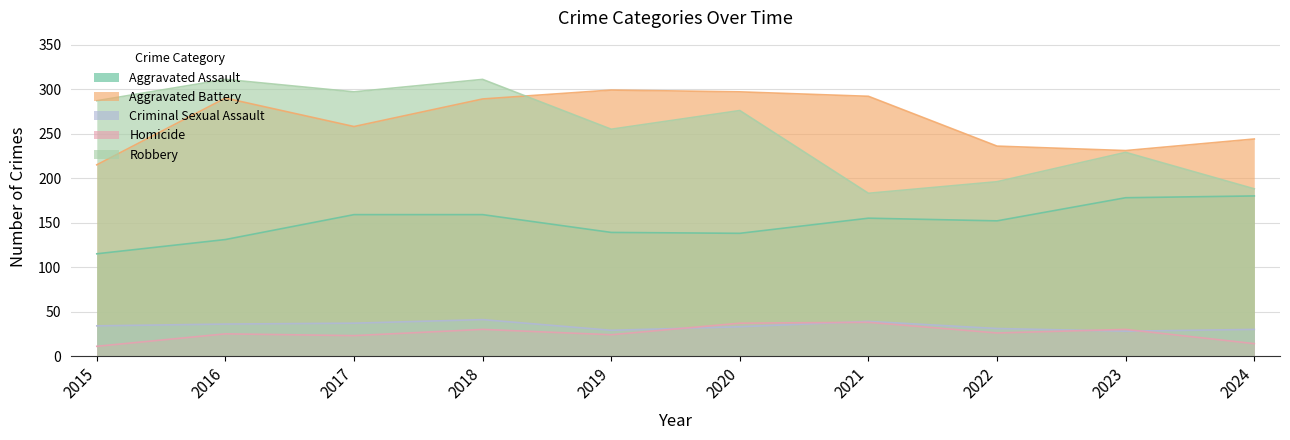

Which category has the highest value in the Homicide series?

2021